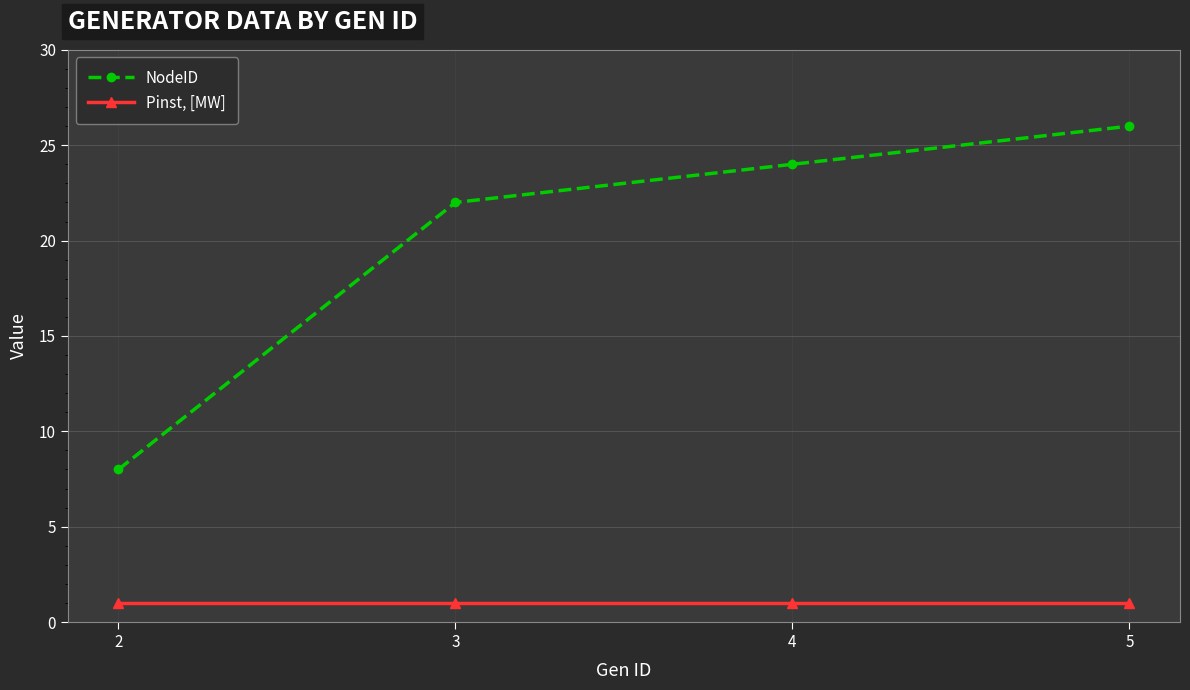

Reading left to right, list all the values displayed in this chart.

NodeID: 8	22	24	26
Pinst, [MW]: 1	1	1	1